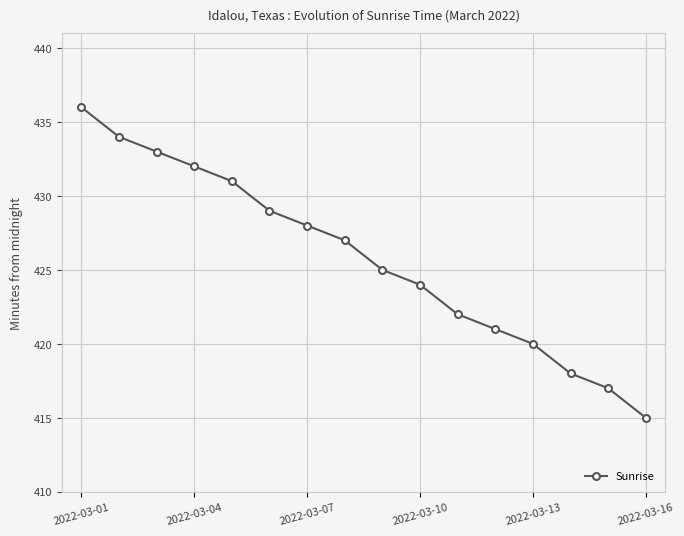

What is the value of the 6th point from the left?

429